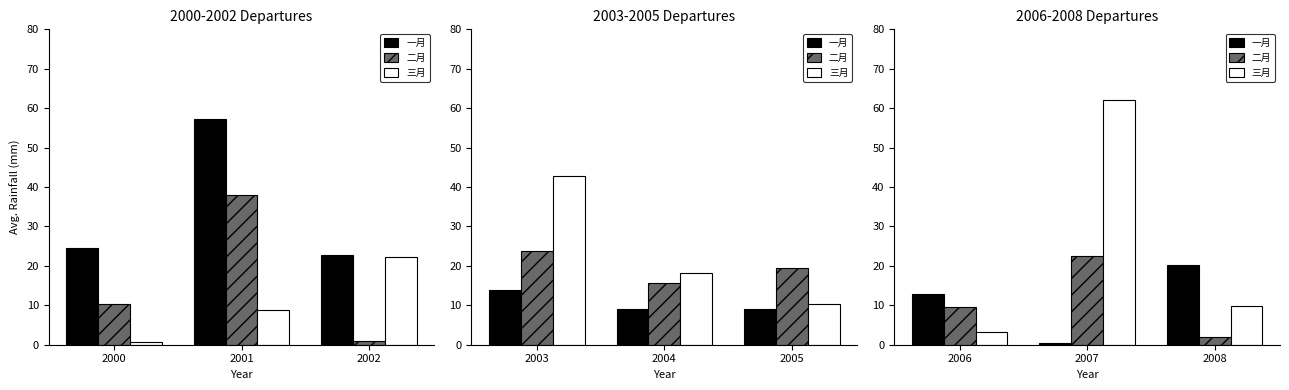

How many categories are shown in the chart?

3